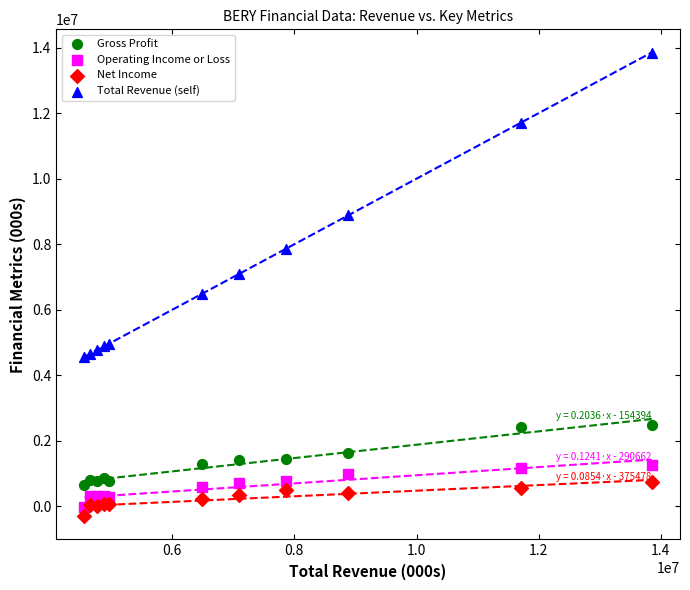

In the Total Revenue (self) series, what Y value is closest to 9205500?

8878000